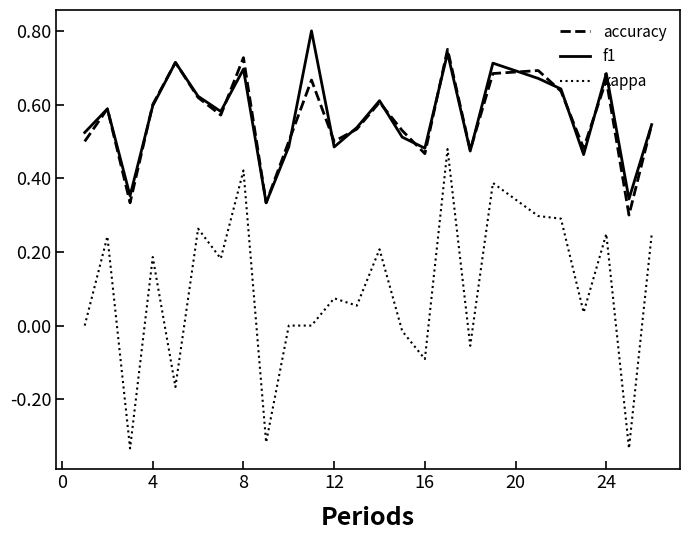

Rank the series by their maximum value, from highest to lowest.

f1, accuracy, kappa